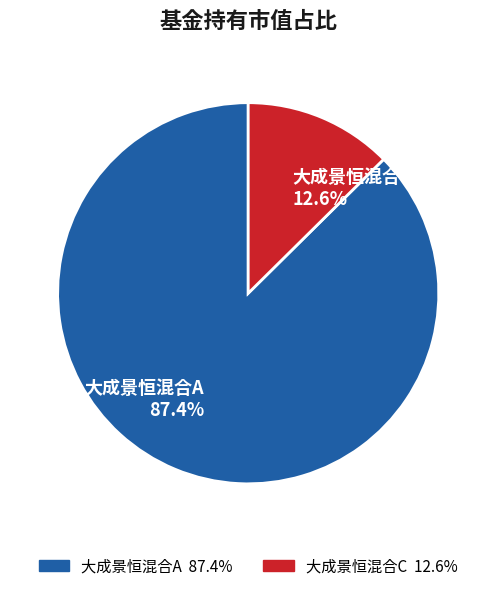

What is the smallest slice in the pie chart?

大成景恒混合C